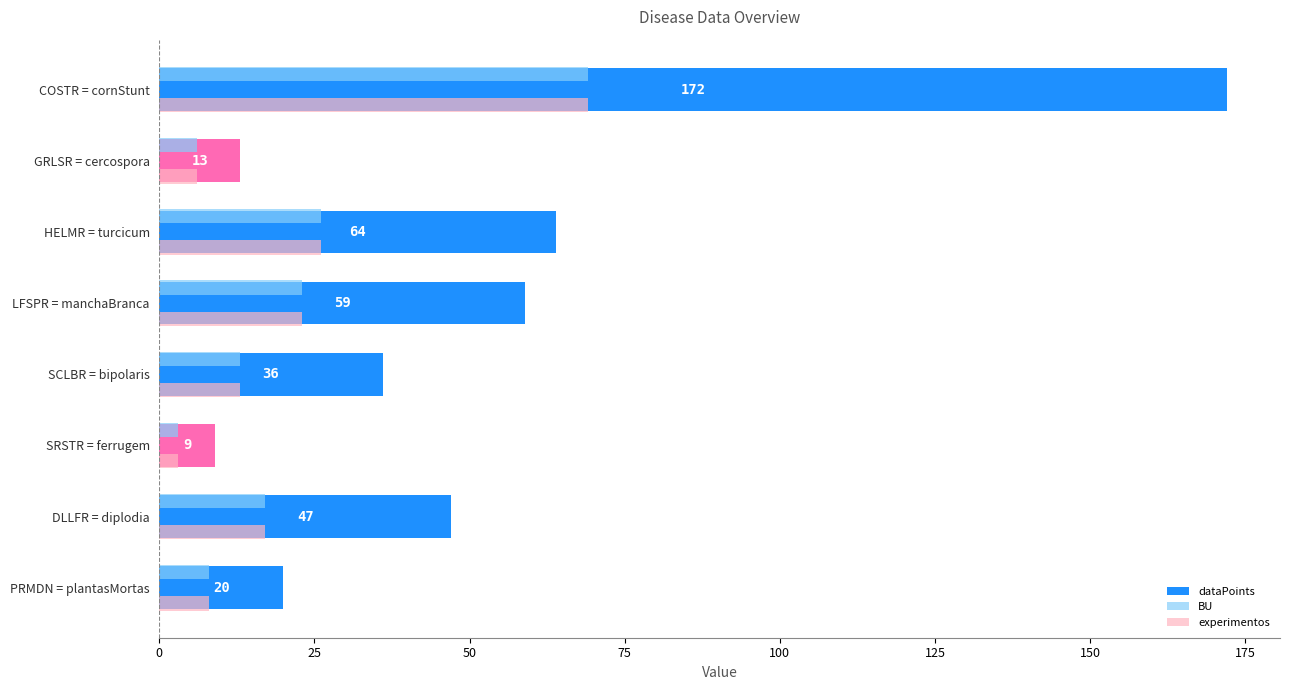

At which category does the chart reach its minimum across all series?

SRSTR = ferrugem